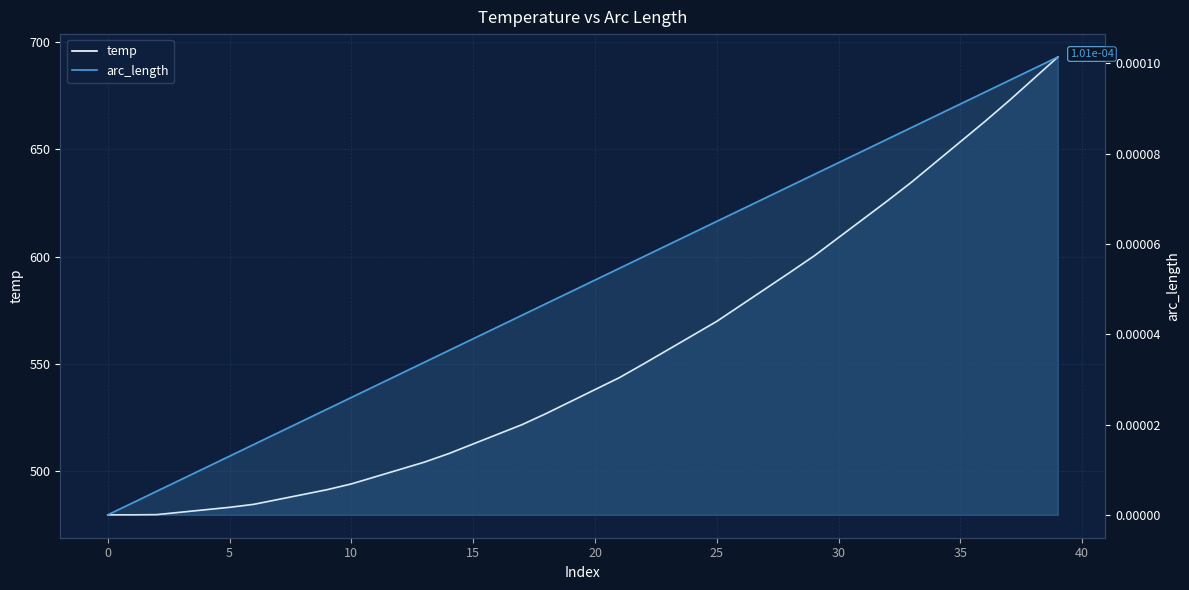

What is the label of the 32nd point from the left?

31